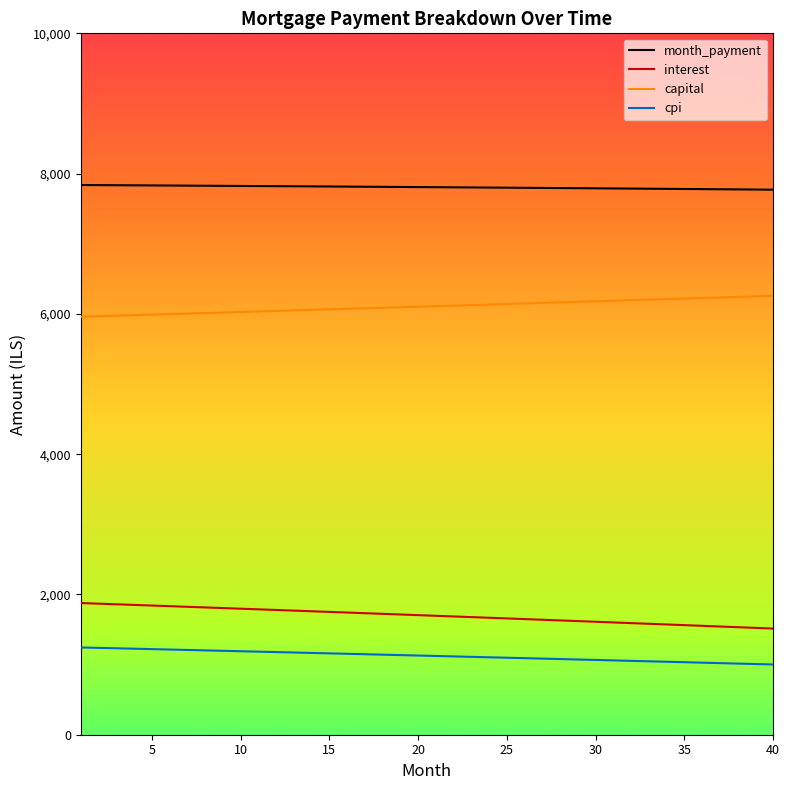

Which series has the largest total across all categories?

month_payment